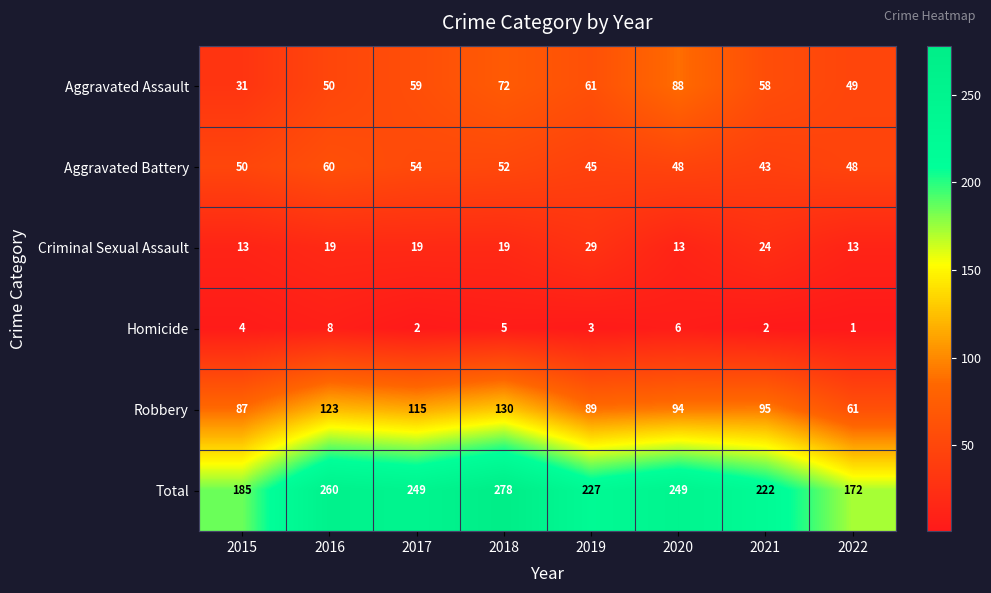

How many distinct data groups are displayed?

6